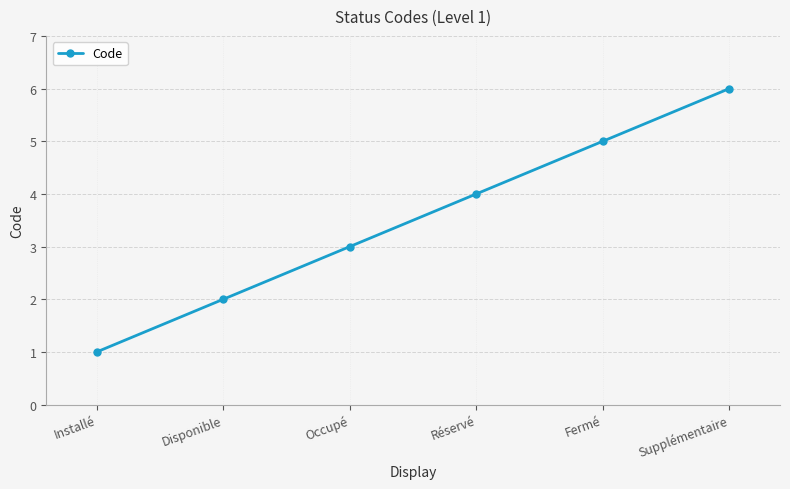

What is the smallest value displayed?

1